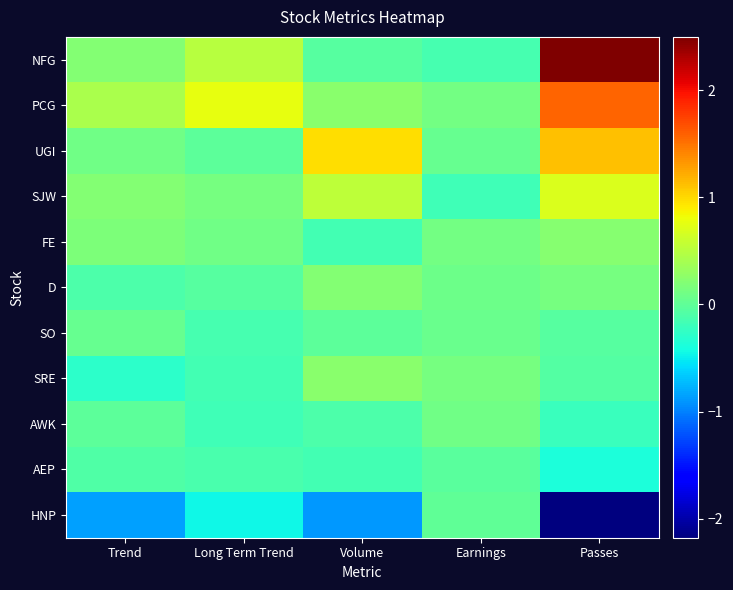

What is the total value across all series at Long Term Trend?

0.4